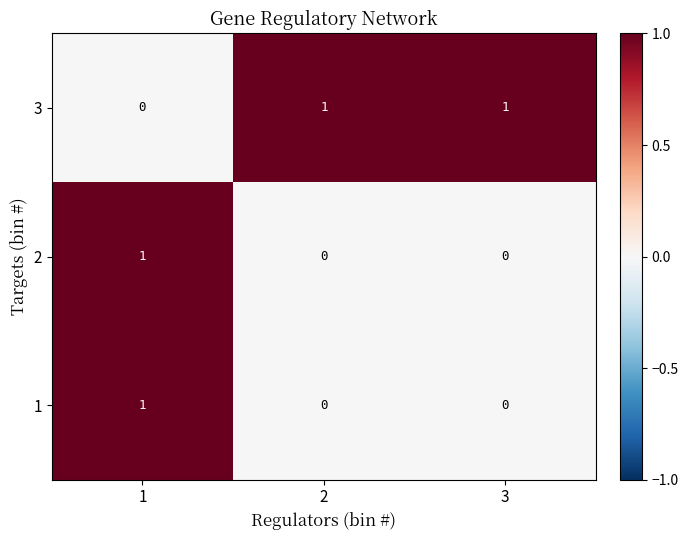

The value of 1 at 1 is 1. True or false?

True